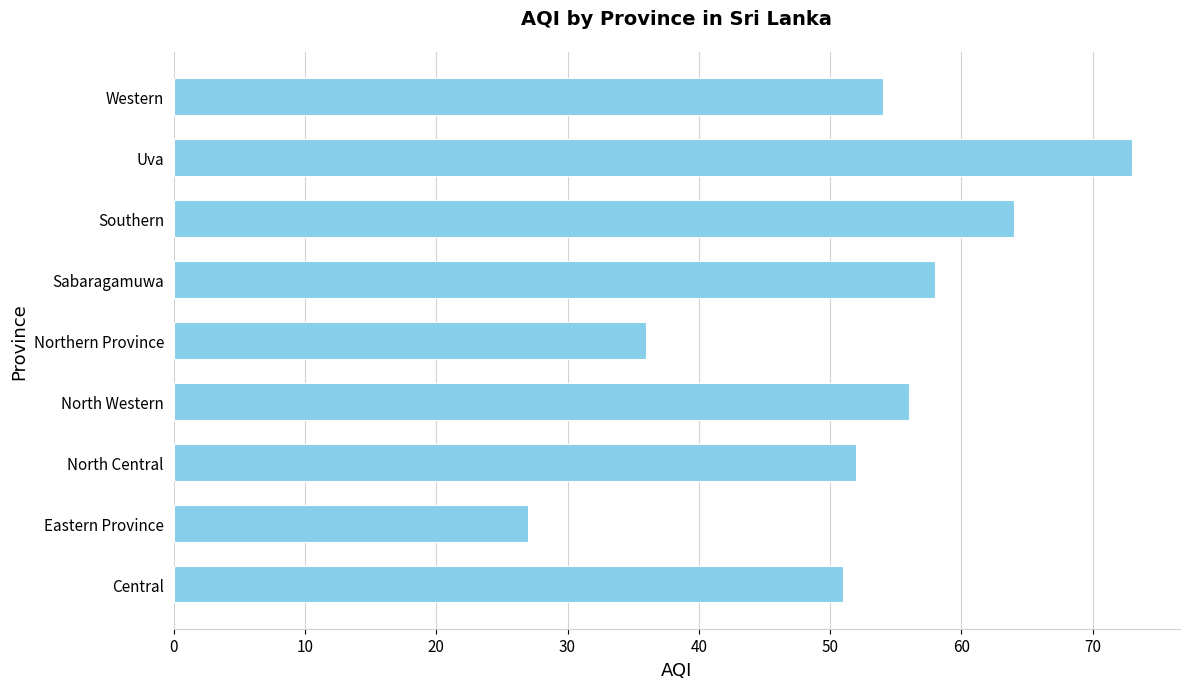

What is the difference between the maximum and minimum values?

46